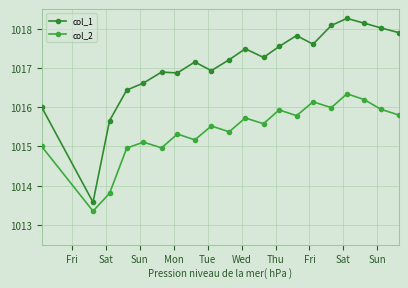

Is this an area chart (filled region under the line)?

No